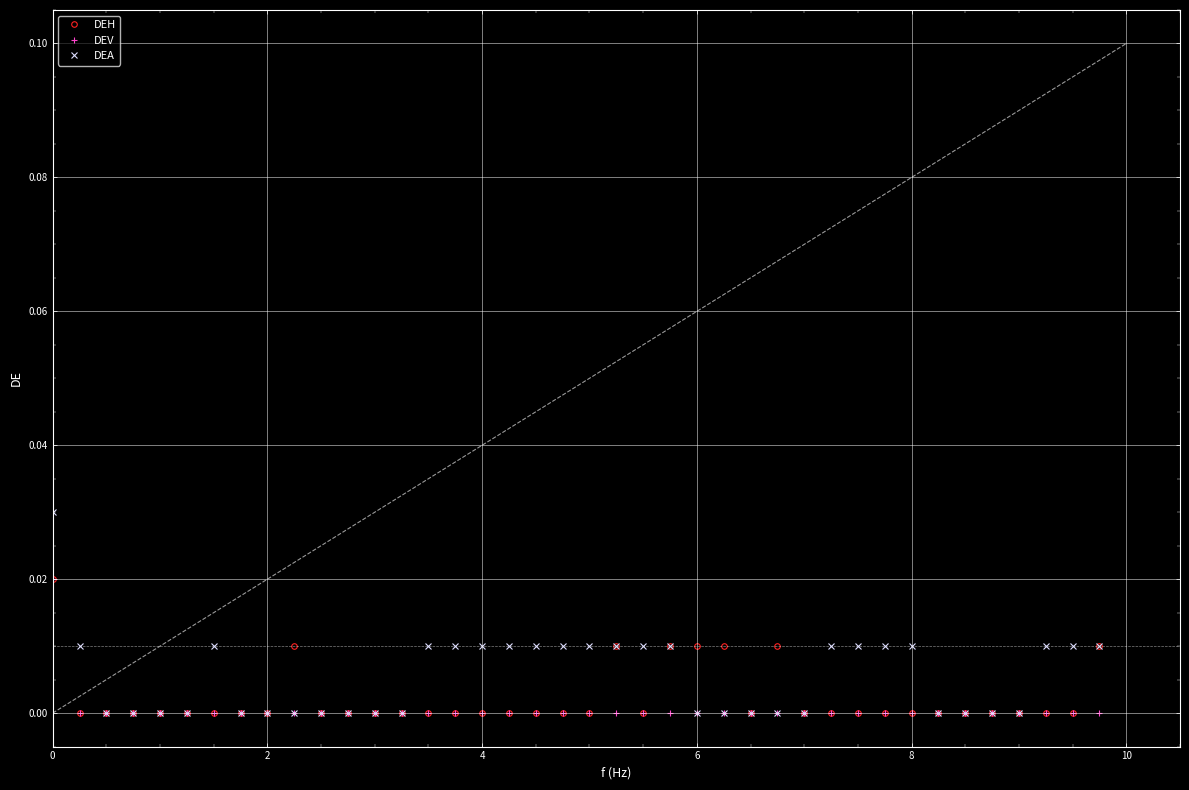

What are all the series names shown in the legend?

DEH, DEV, DEA